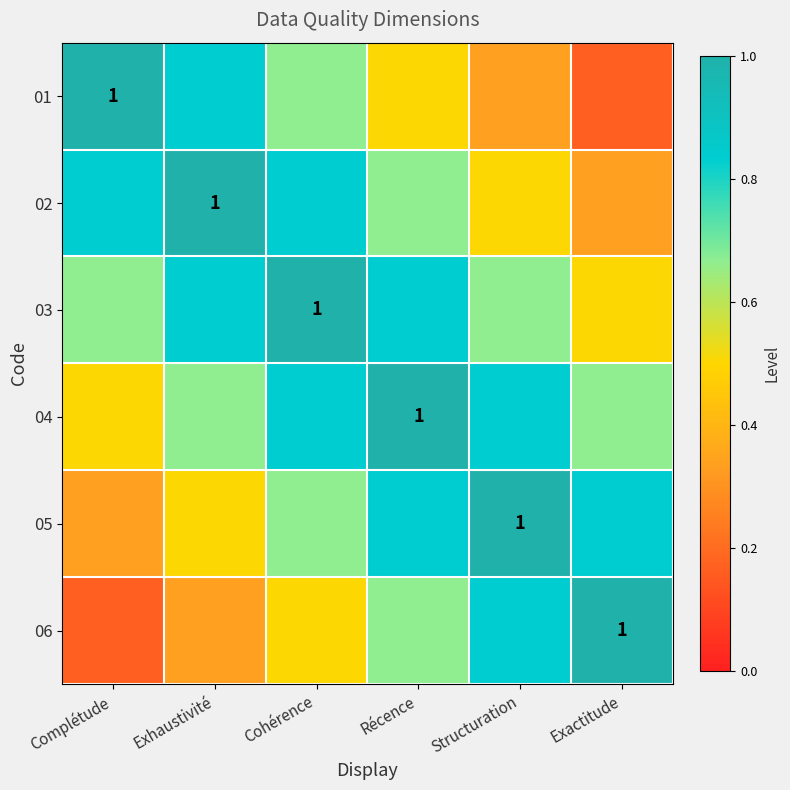

What is the difference between the maximum and minimum values in the 05 series?

0.7